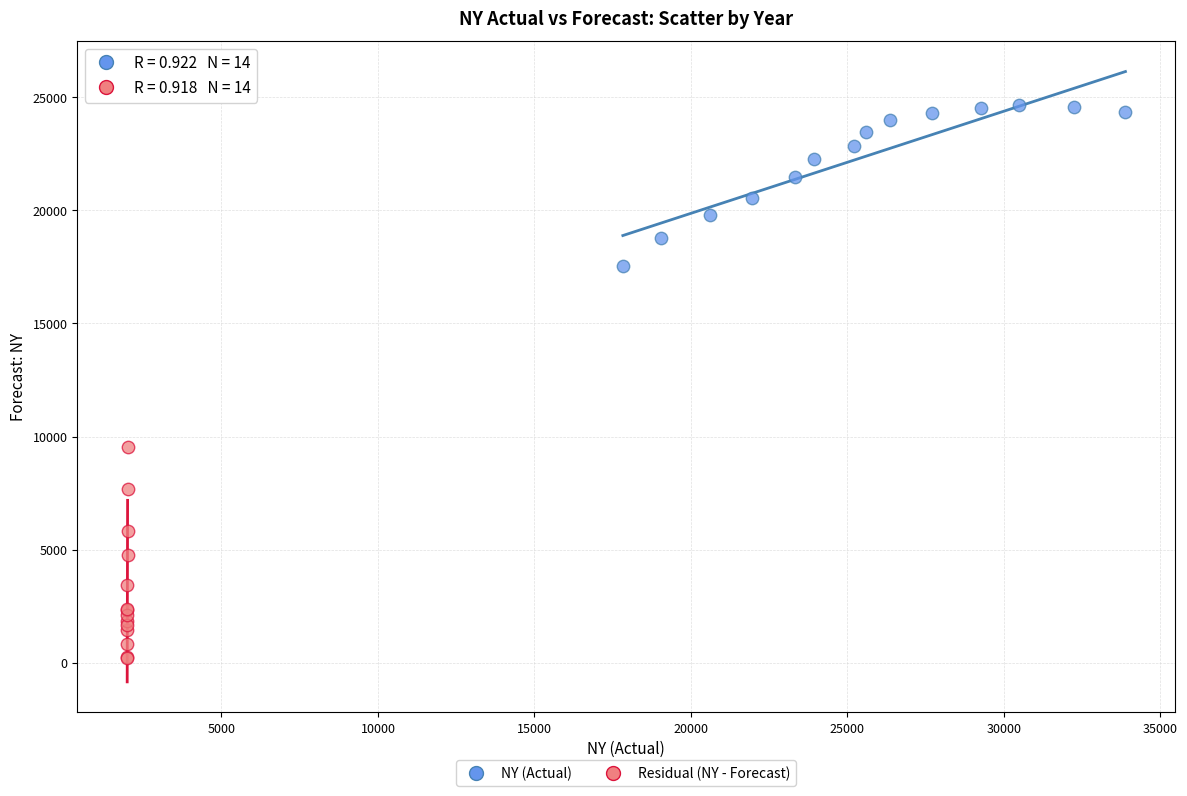

Which series has the largest Y range (max minus min)?

Residual (NY - Forecast)